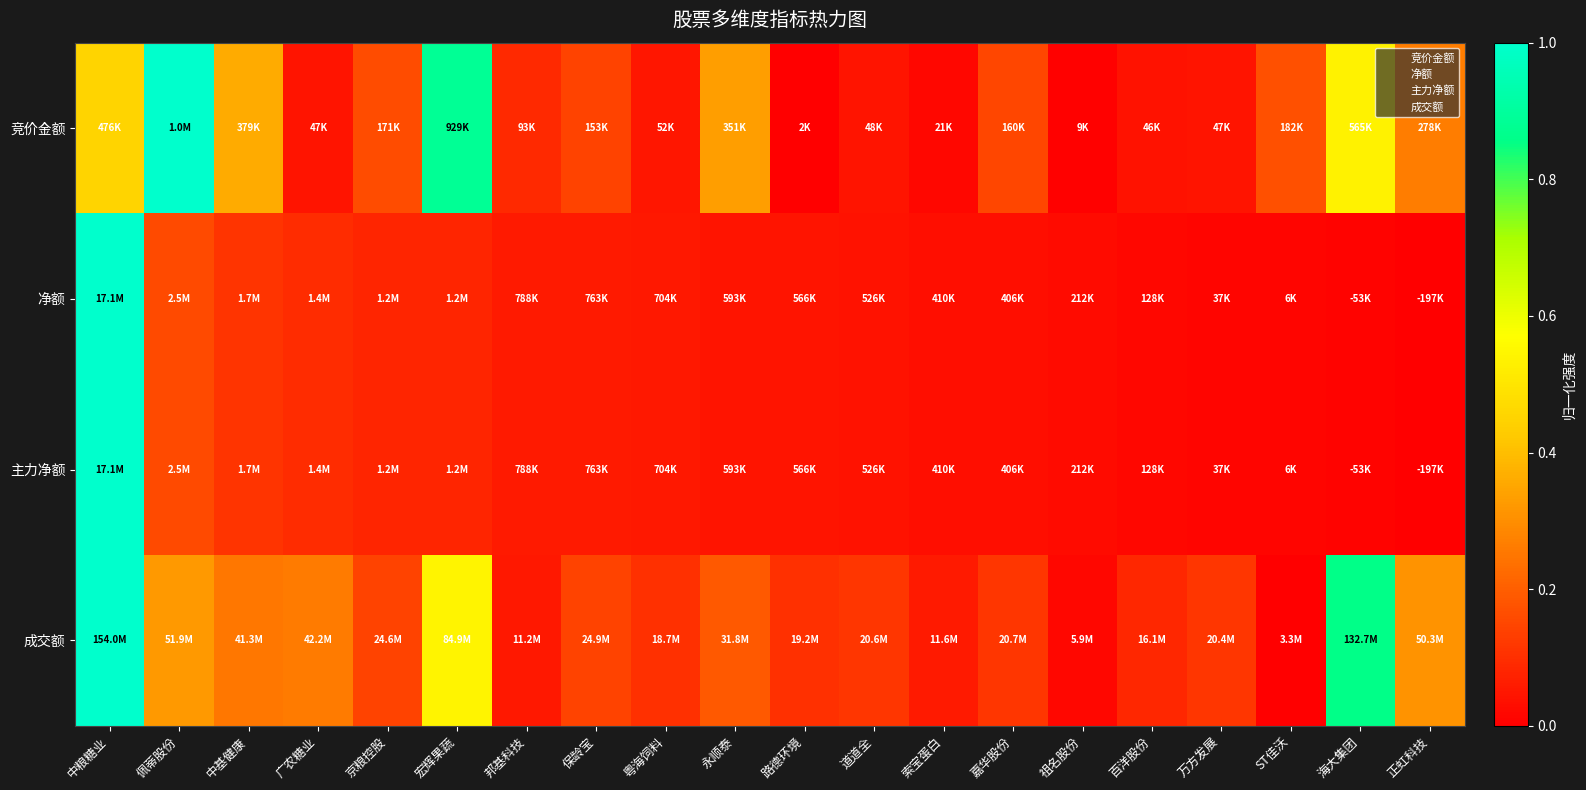

Reading right to left, extract all data points from this chart.

竞价金额: 正虹科技=0.3	海大集团=0.5	ST佳沃=0.2	万方发展=0.0	百洋股份=0.0	祖名股份=0.0	嘉华股份=0.2	索宝蛋白=0.0	道道全=0.0	路德环境=0.0	永顺泰=0.3	粤海饲料=0.0	保龄宝=0.1	邦基科技=0.1	宏辉果蔬=0.9	京粮控股=0.2	广农糖业=0.0	中基健康=0.4	佩蒂股份=1.0	中粮糖业=0.5
净额: 正虹科技=0.0	海大集团=0.0	ST佳沃=0.0	万方发展=0.0	百洋股份=0.0	祖名股份=0.0	嘉华股份=0.0	索宝蛋白=0.0	道道全=0.0	路德环境=0.0	永顺泰=0.0	粤海饲料=0.1	保龄宝=0.1	邦基科技=0.1	宏辉果蔬=0.1	京粮控股=0.1	广农糖业=0.1	中基健康=0.1	佩蒂股份=0.2	中粮糖业=1.0
主力净额: 正虹科技=0.0	海大集团=0.0	ST佳沃=0.0	万方发展=0.0	百洋股份=0.0	祖名股份=0.0	嘉华股份=0.0	索宝蛋白=0.0	道道全=0.0	路德环境=0.0	永顺泰=0.0	粤海饲料=0.1	保龄宝=0.1	邦基科技=0.1	宏辉果蔬=0.1	京粮控股=0.1	广农糖业=0.1	中基健康=0.1	佩蒂股份=0.2	中粮糖业=1.0
成交额: 正虹科技=0.3	海大集团=0.9	ST佳沃=0.0	万方发展=0.1	百洋股份=0.1	祖名股份=0.0	嘉华股份=0.1	索宝蛋白=0.1	道道全=0.1	路德环境=0.1	永顺泰=0.2	粤海饲料=0.1	保龄宝=0.1	邦基科技=0.1	宏辉果蔬=0.5	京粮控股=0.1	广农糖业=0.3	中基健康=0.3	佩蒂股份=0.3	中粮糖业=1.0